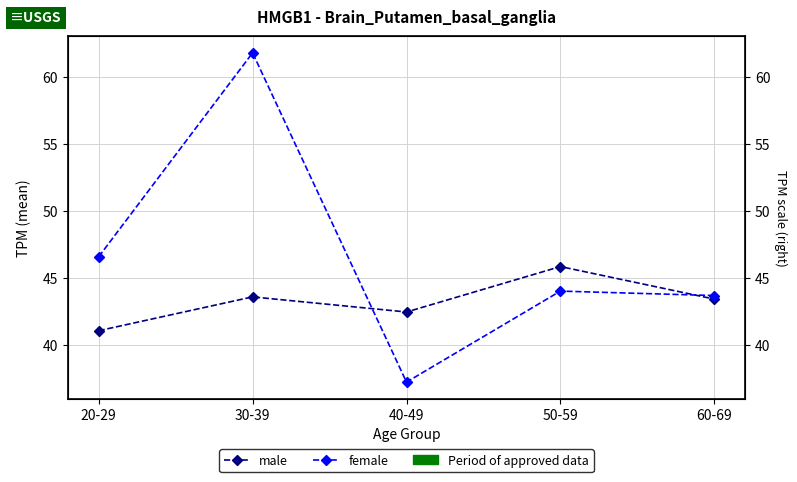

What is the lowest value of the female series?

37.2